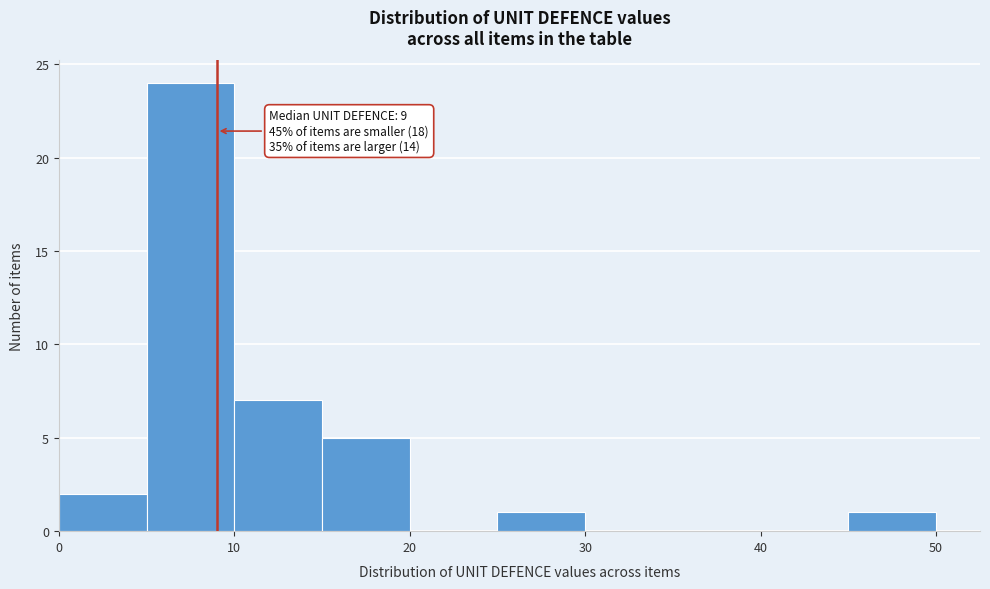

Over which range of the x-axis is the bar tallest?

5 to 10